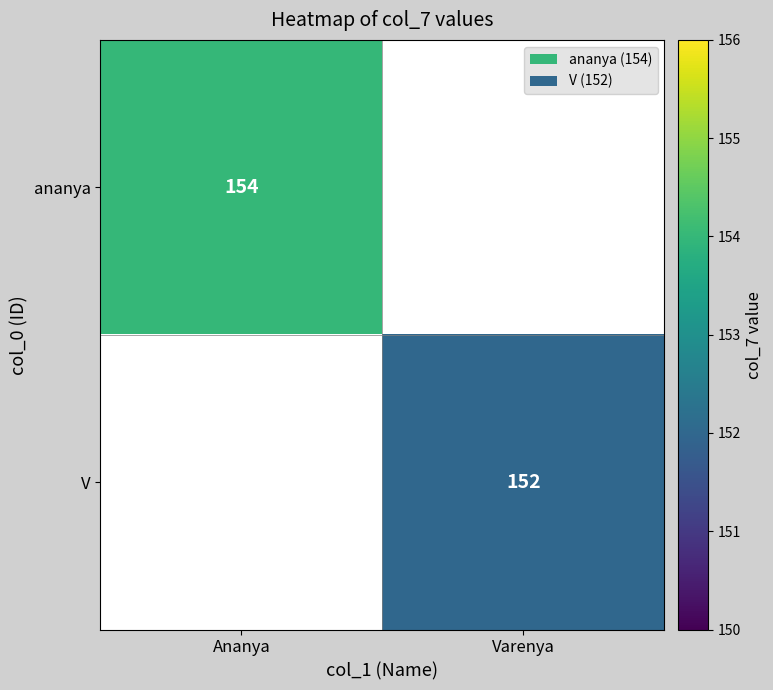

True or false: V has a value of 201 at Varenya.

False